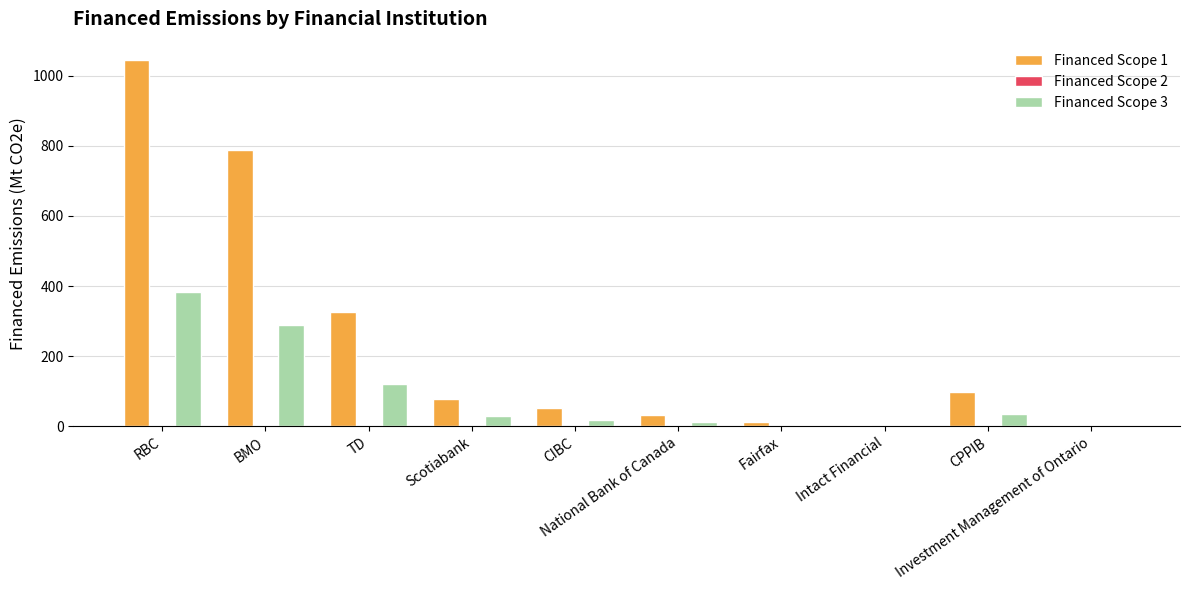

What is the highest value of the Financed Scope 3 series?

384.4